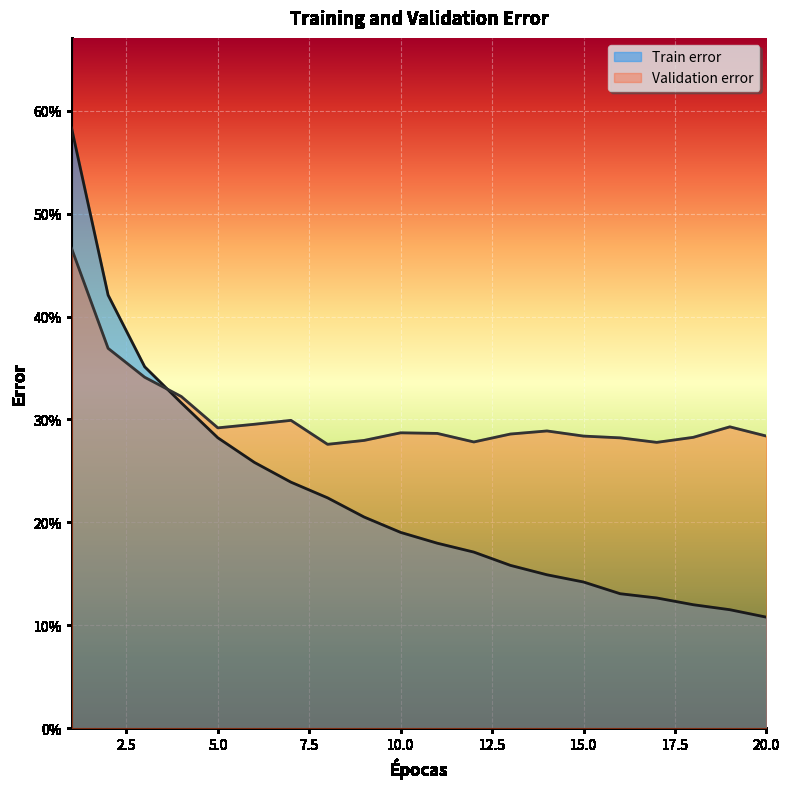

How many distinct data groups are displayed?

2